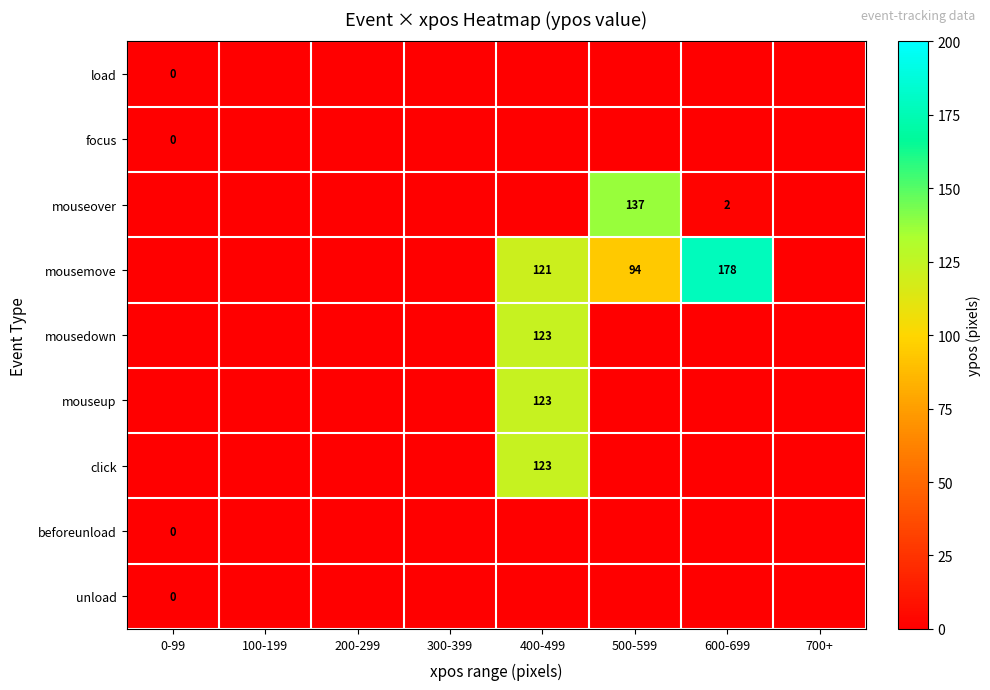

The mouseover series shows 2 at 600-699. True or false?

True